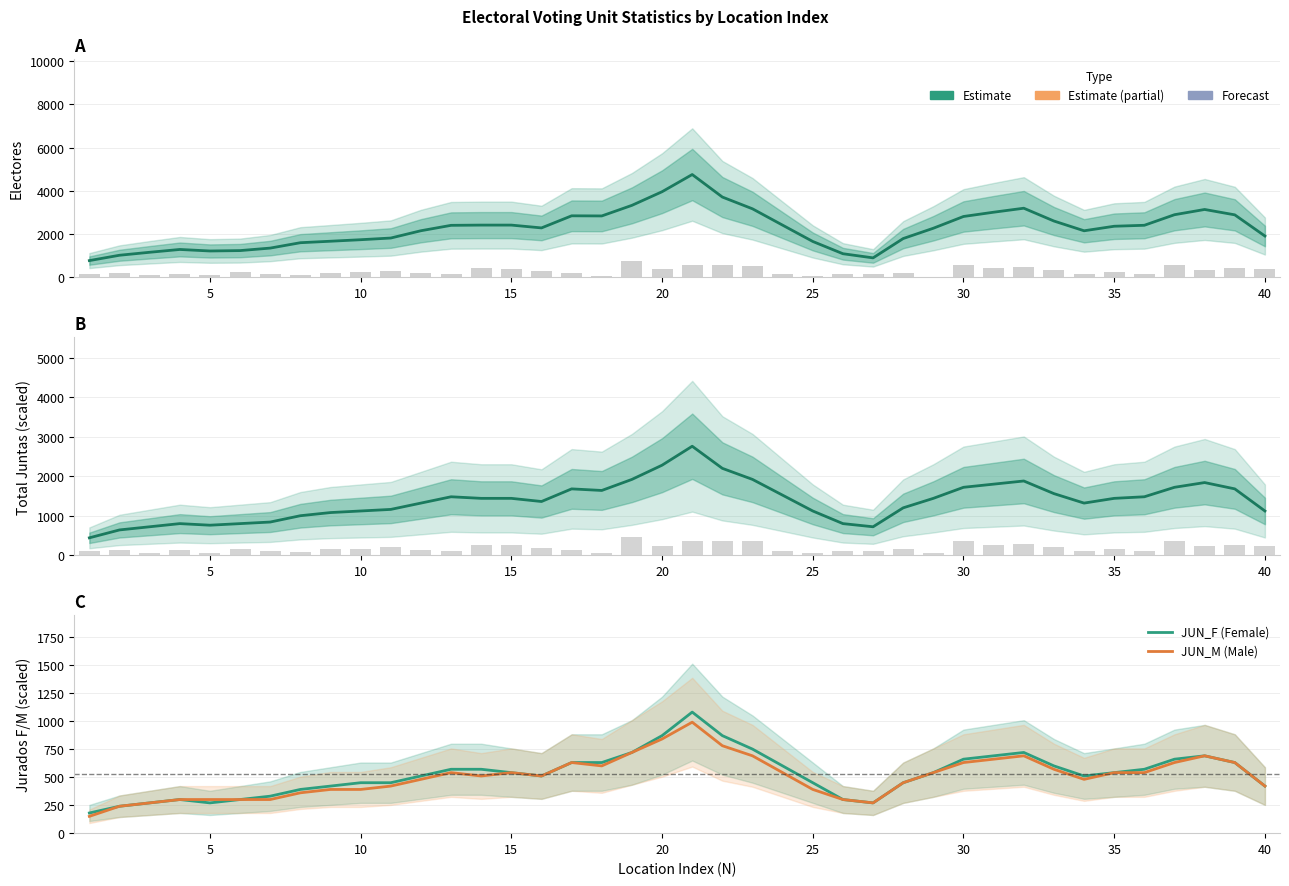

What is the value of the JUN_M (Male) bar at the 10th from the left?

390.0